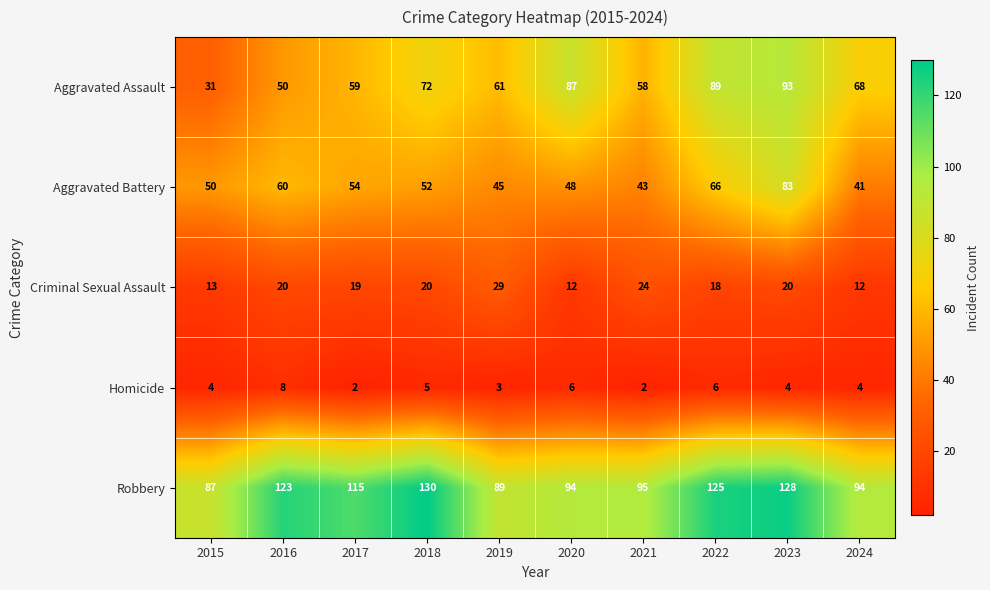

How many series are shown in this chart?

5